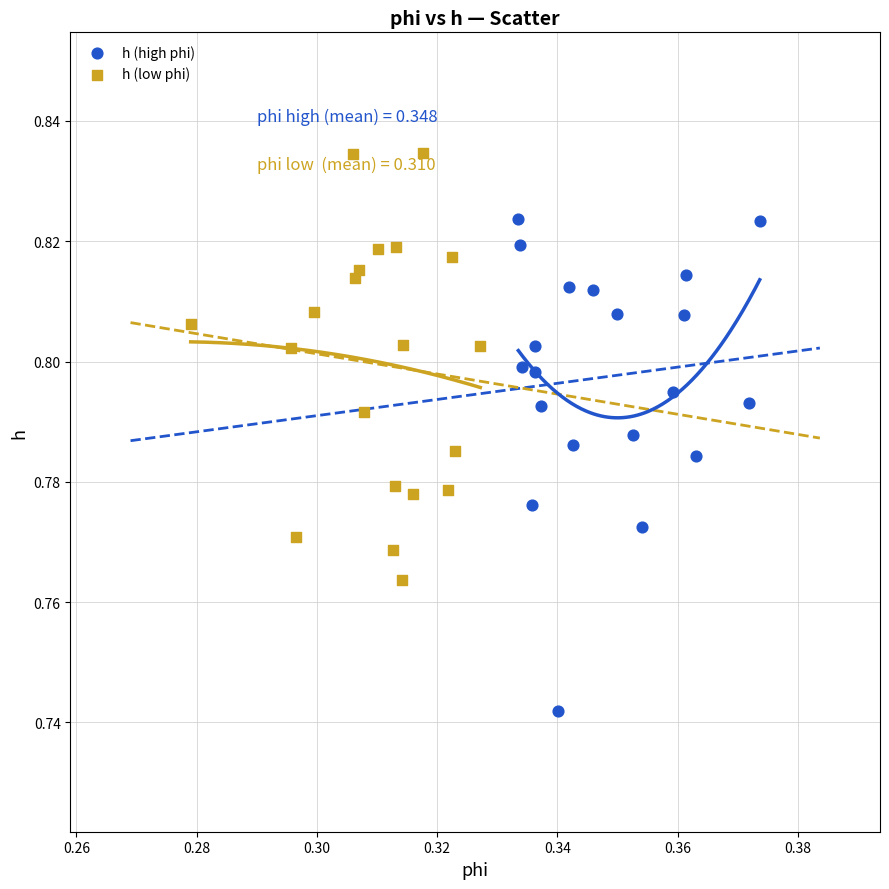

Which series has the widest spread of Y values?

h (high phi)